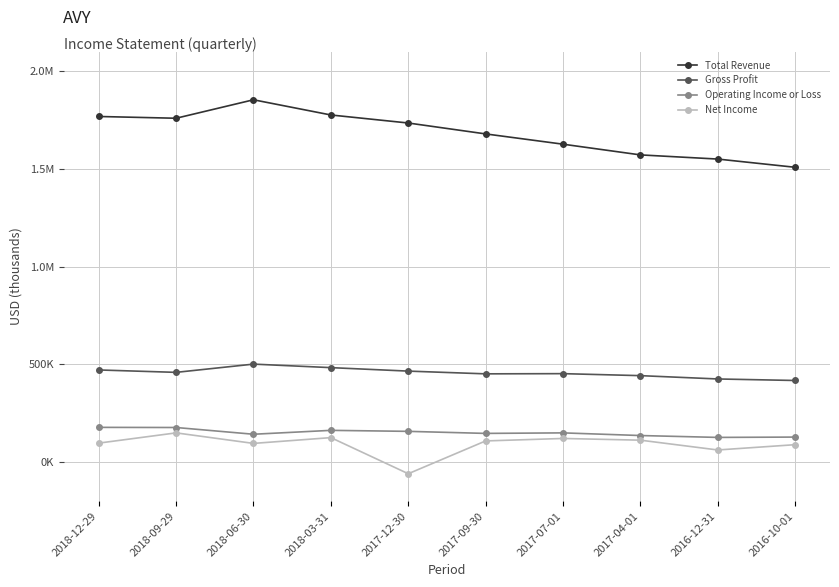

What are all the series names shown in the legend?

Total Revenue, Gross Profit, Operating Income or Loss, Net Income